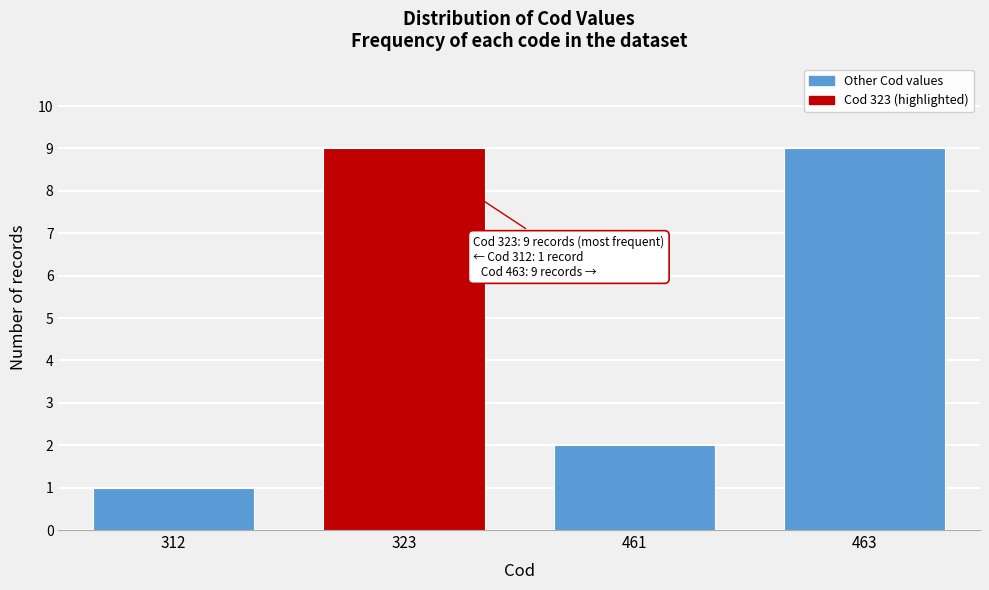

Reading left to right, what are all the values shown in this chart?

312=1	323=9	461=2	463=9